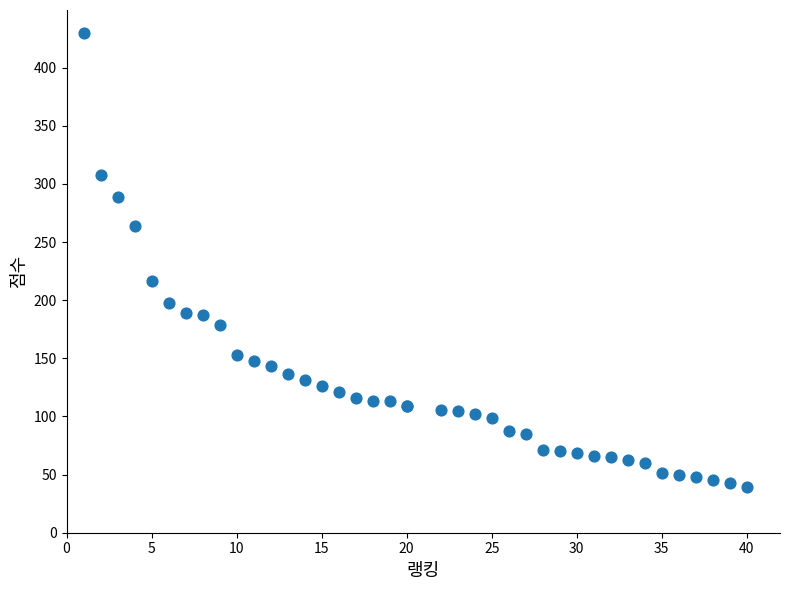

What Y value in the scatter plot is closest to 234?

216.9